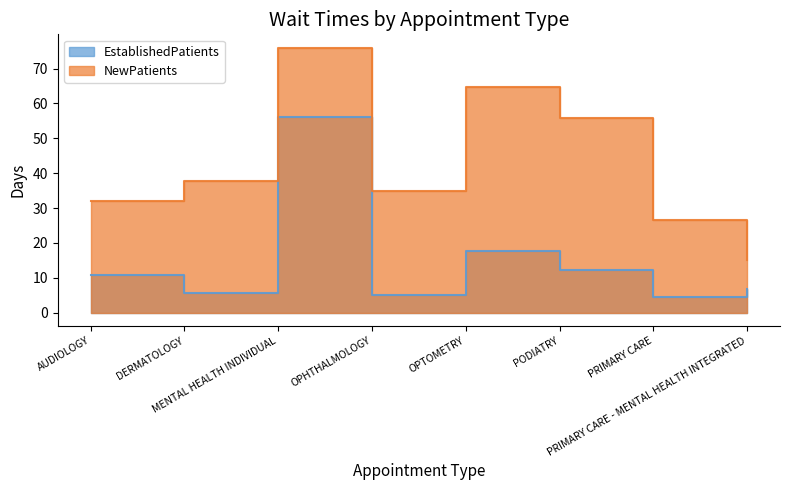

Between MENTAL HEALTH INDIVIDUAL and OPHTHALMOLOGY, which series saw the biggest shift?

EstablishedPatients